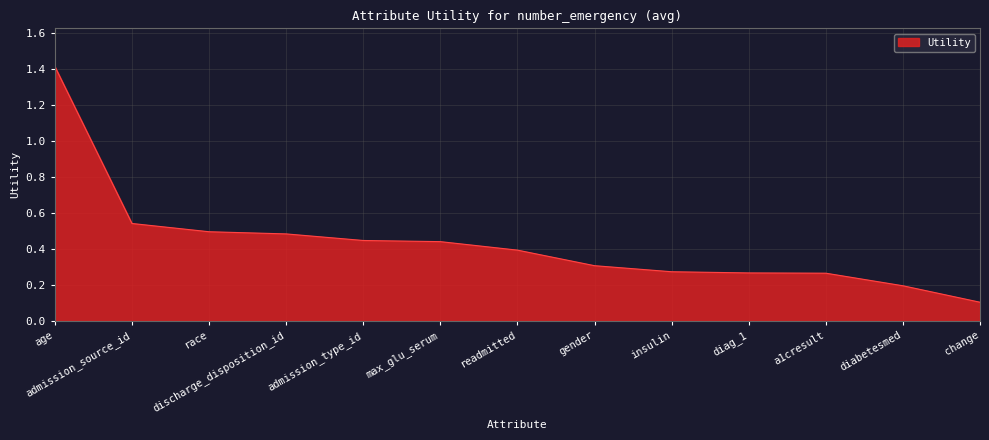

What is the minimum value shown in the chart?

0.1